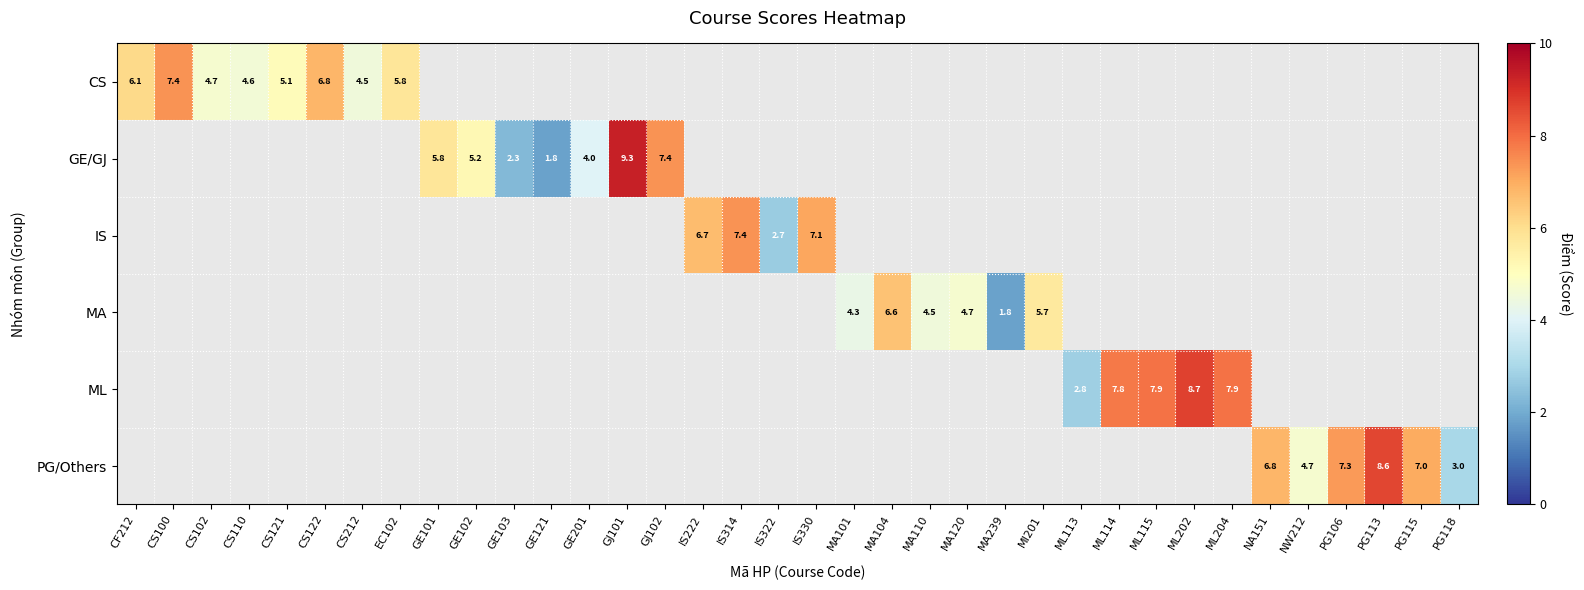

Which label corresponds to the largest value in the chart?

GJ101